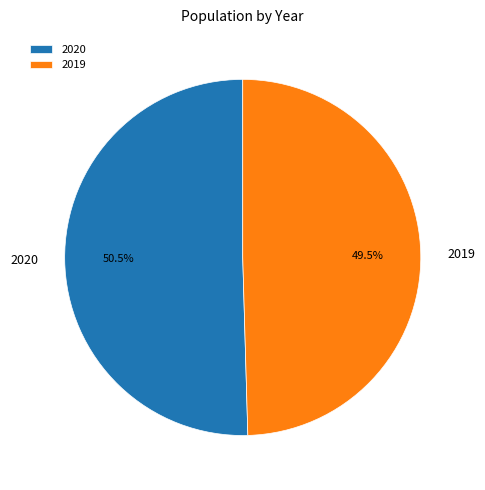

To the nearest percent, what is the average slice percentage?

50%